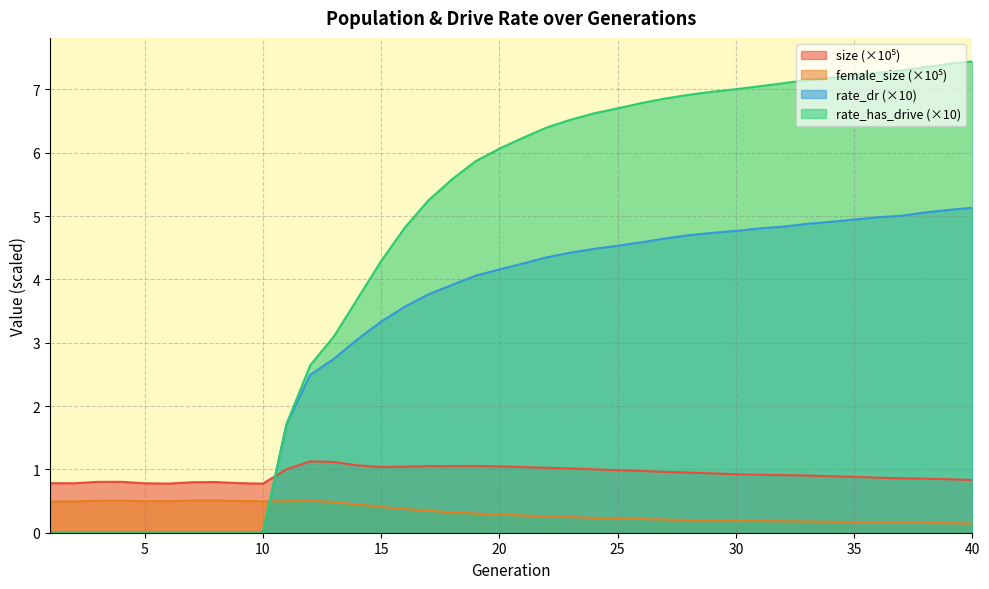

How many lines are shown in the chart?

4